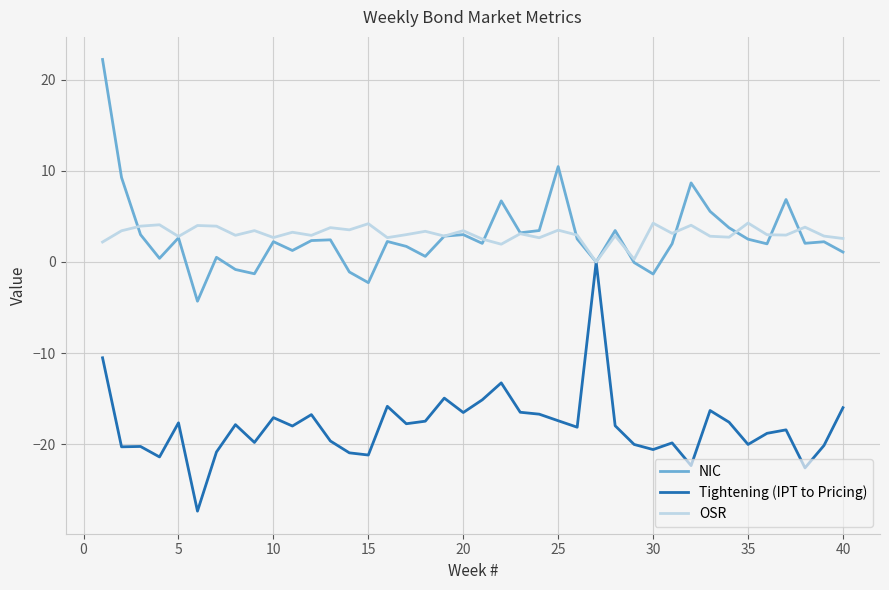

What is the greatest value displayed?

22.2